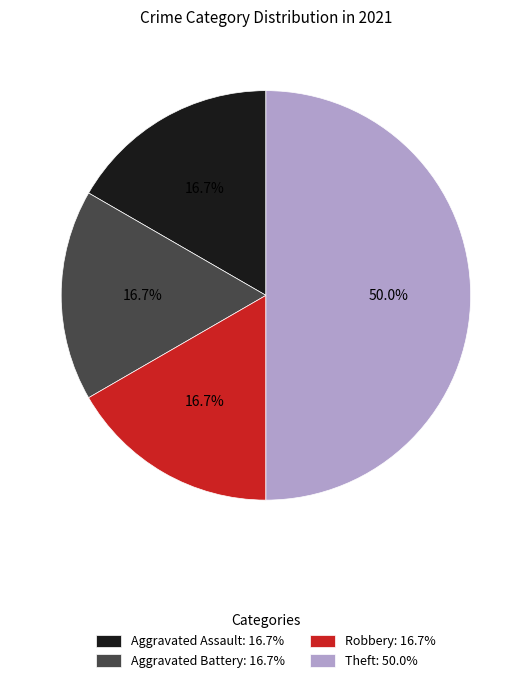

To the nearest percent, what is the difference between the largest and smallest slice percentages?

33%